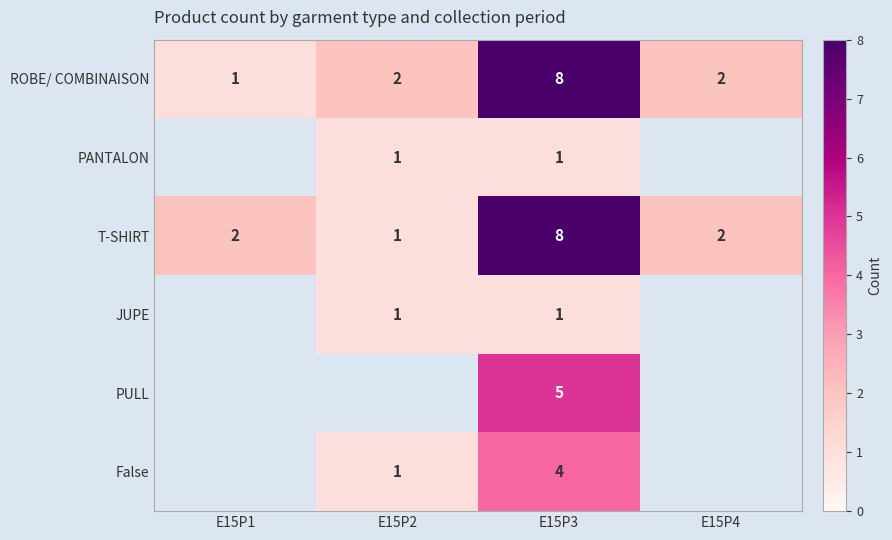

Between E15P1 and E15P4, which is larger?

E15P4